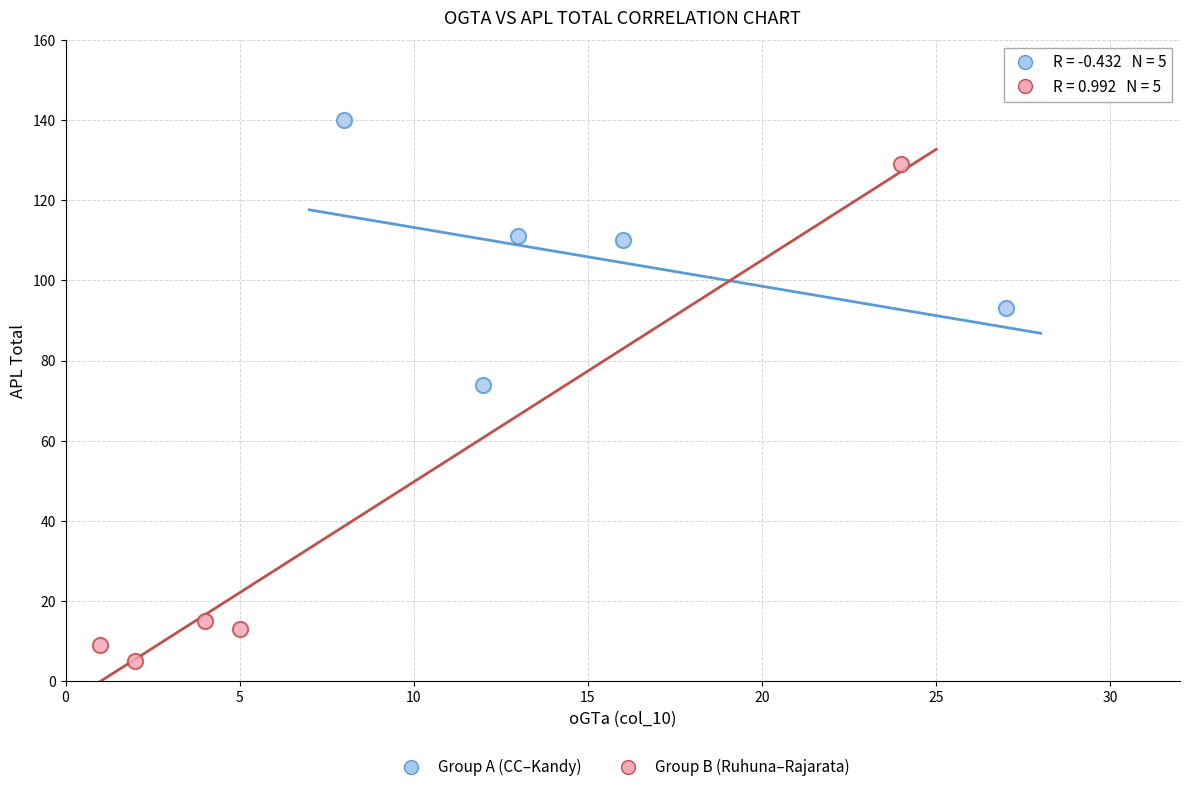

Which series has the widest spread of Y values?

Group B (Ruhuna–Rajarata)